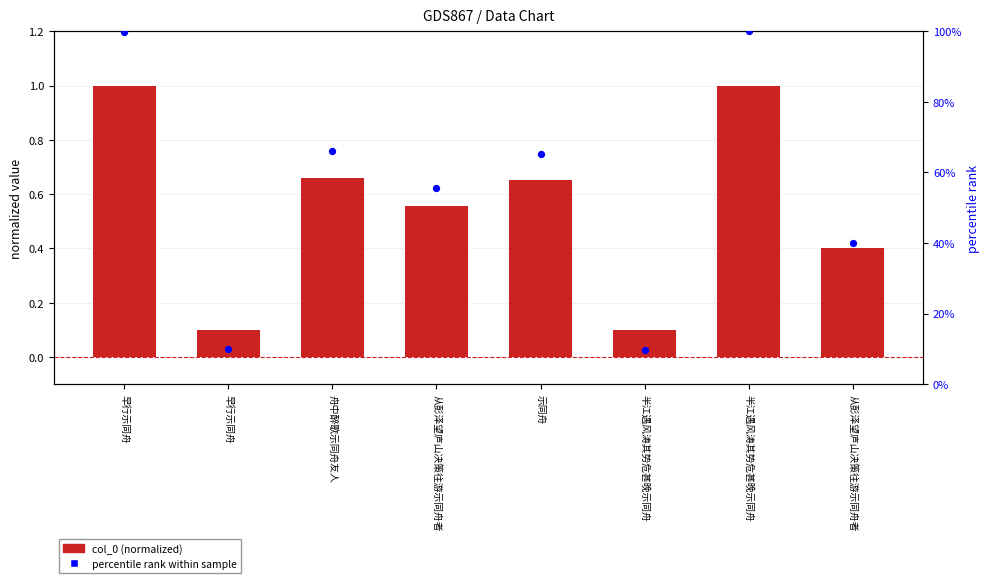

At how many categories does at least one series exceed 23?

6